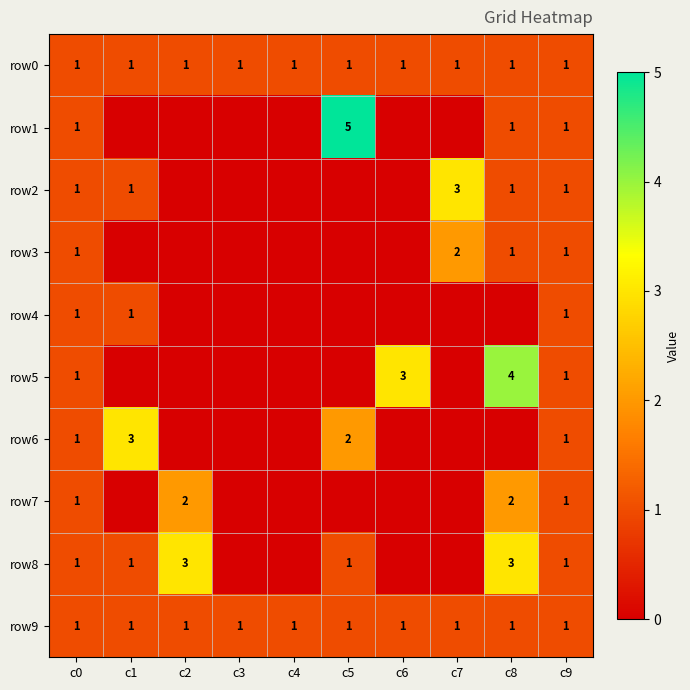

True or false: row0 has a value of 1 at c4.

True